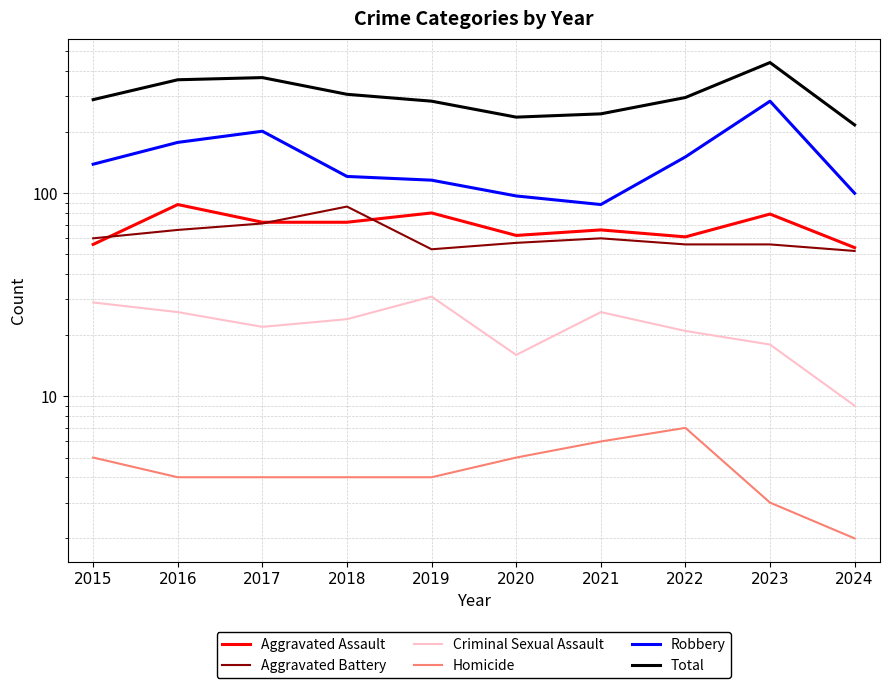

Which series has the largest total across all categories?

Total